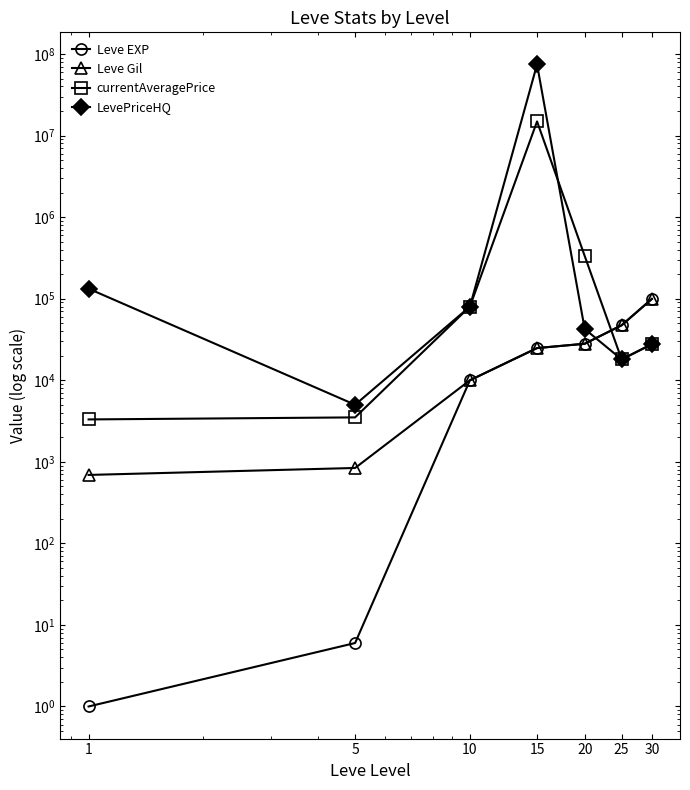

What is the difference between the second highest and second lowest values in the currentAveragePrice series?

330500